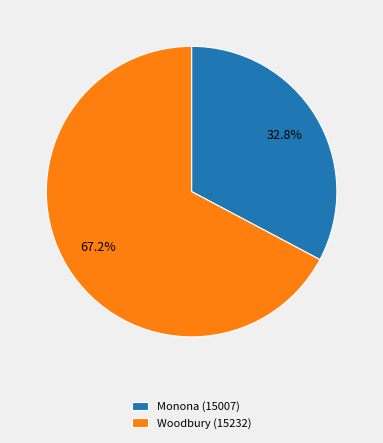

What is the ratio of the value at Monona (15007) to the value at Woodbury (15232)?

0.5